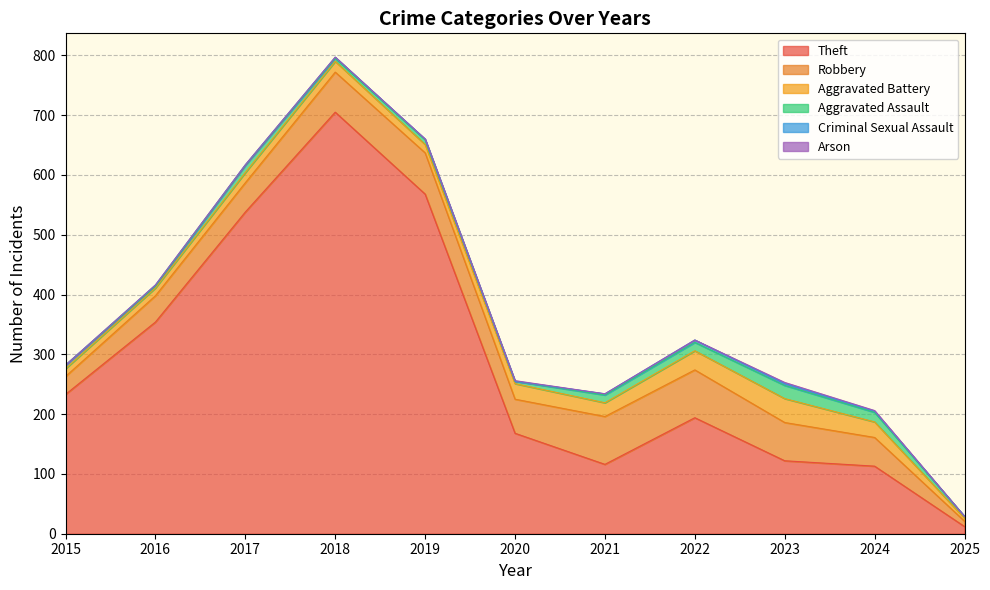

Reading left to right, transcribe all the data shown in this chart.

Theft: 233	354	538	705	568	168	116	194	122	113	12
Robbery: 30	44	49	67	69	57	80	80	64	48	9
Aggravated Battery: 13	13	17	18	14	26	23	32	40	26	5
Aggravated Assault: 6	3	12	5	8	4	13	14	22	16	3
Criminal Sexual Assault: 0	2	1	2	1	0	2	4	3	2	0
Arson: 0	0	0	0	0	1	0	0	2	1	0